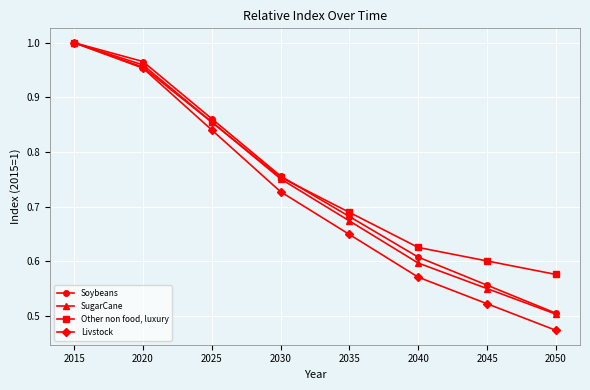

True or false: Livstock has more than 1 interior local peaks.

False